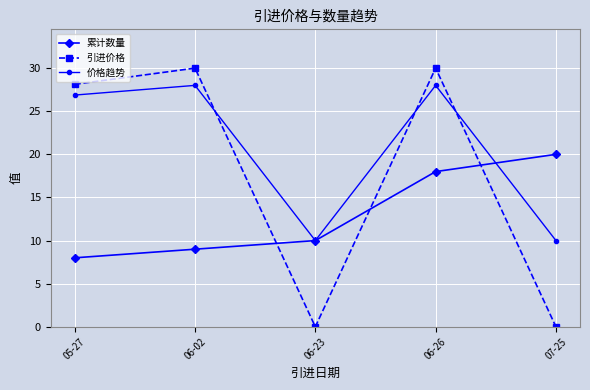

What is the average value of the 引进价格 series?

17.6